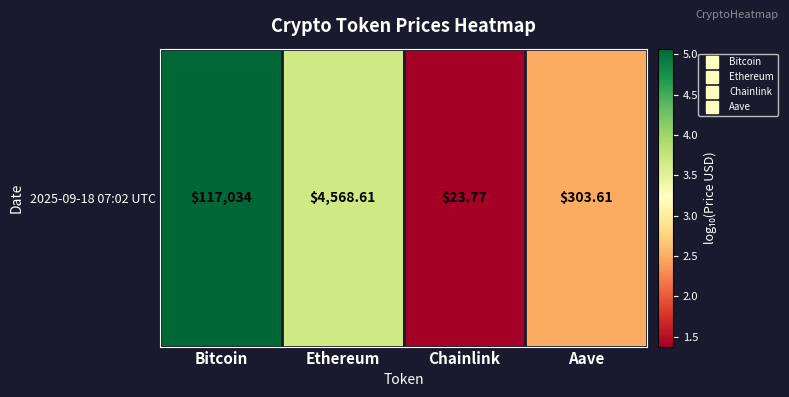

Which label corresponds to the smallest value in the chart?

Chainlink